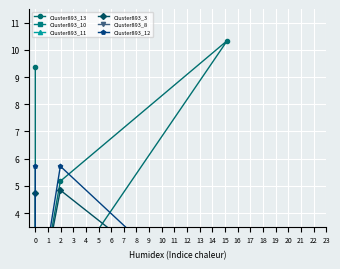

How many series are shown in this chart?

6